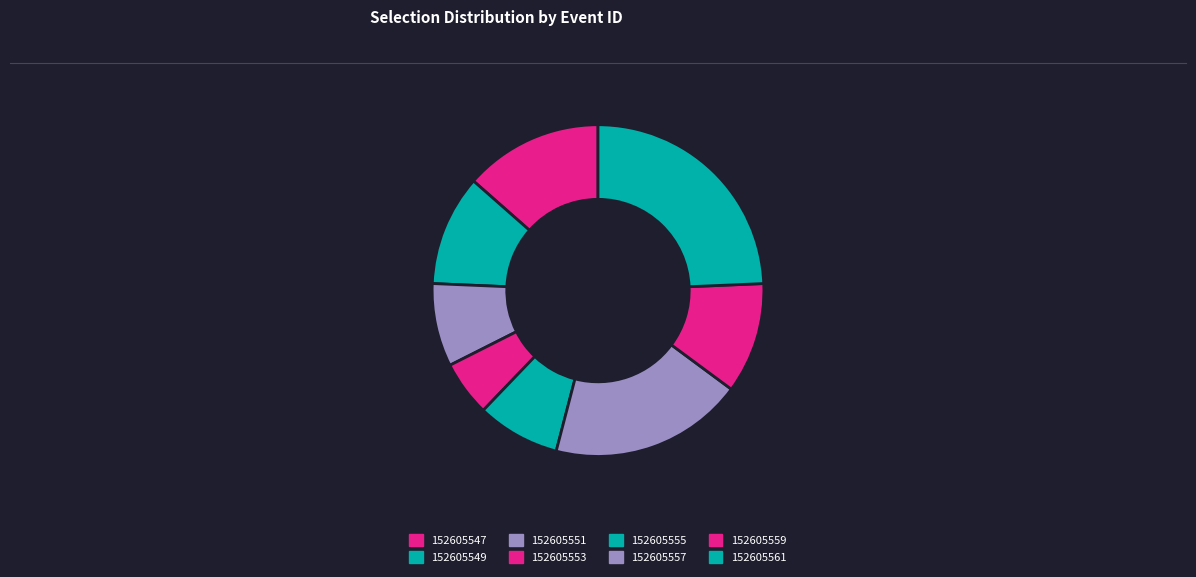

Between 152605557 and 152605561, which is larger?

152605561